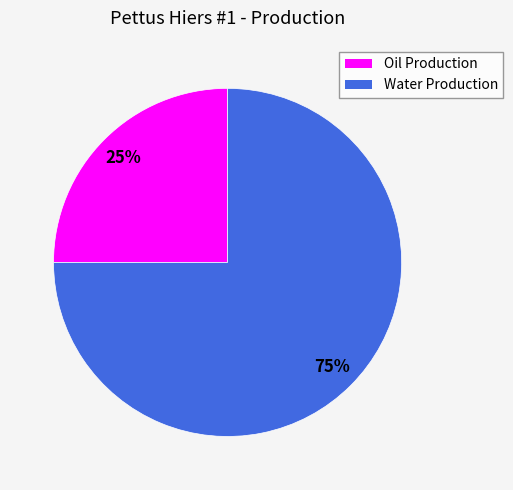

Is it true that Oil Production is 25% of the pie?

True